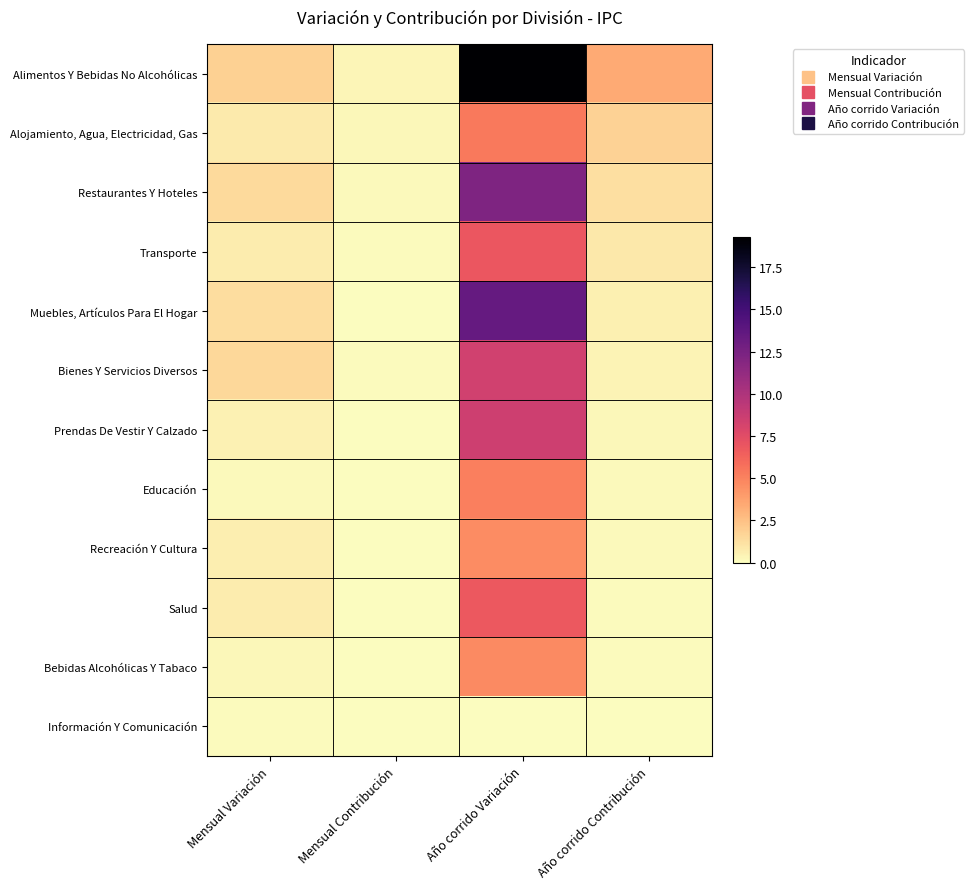

How many distinct data groups are displayed?

12